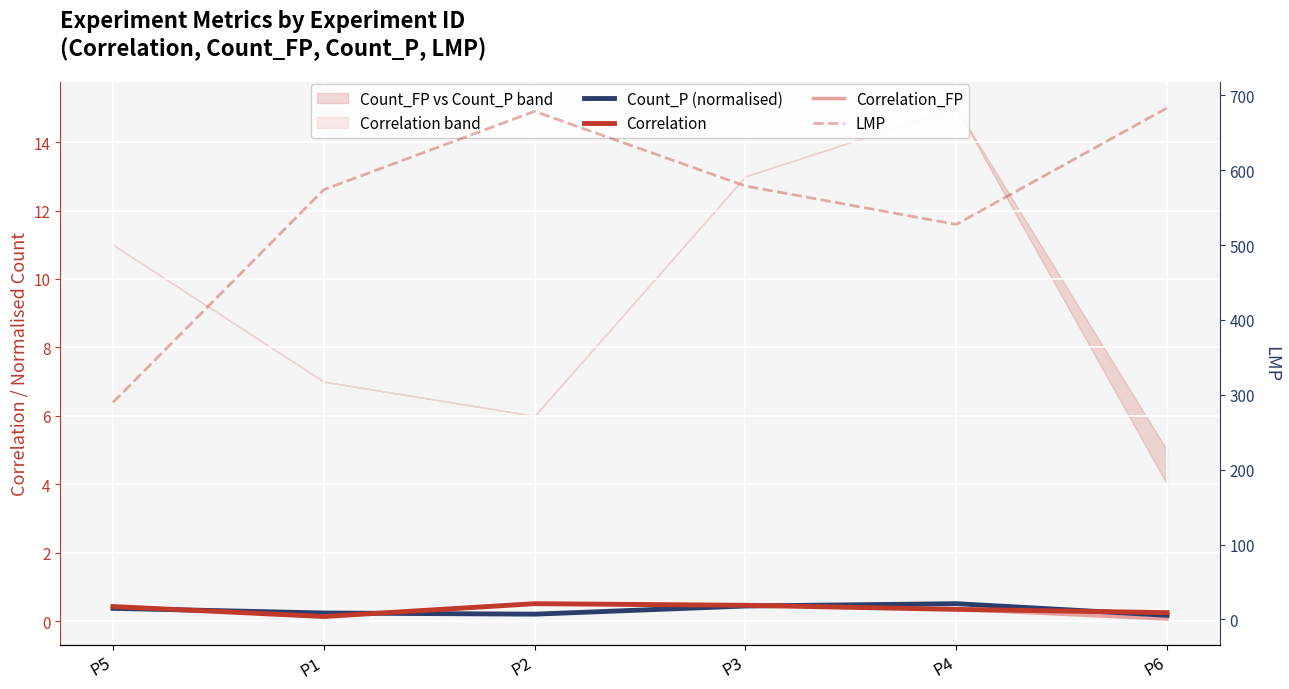

Reading right to left, transcribe all the data shown in this chart.

Count_P (normalised): 0.2	0.5	0.4	0.2	0.2	0.4
Correlation: 0.2	0.3	0.5	0.5	0.1	0.4
Correlation_FP: 0.1	0.3	0.5	0.5	0.1	0.4
LMP: 683.4	527.7	579.0	678.8	574.1	289.9